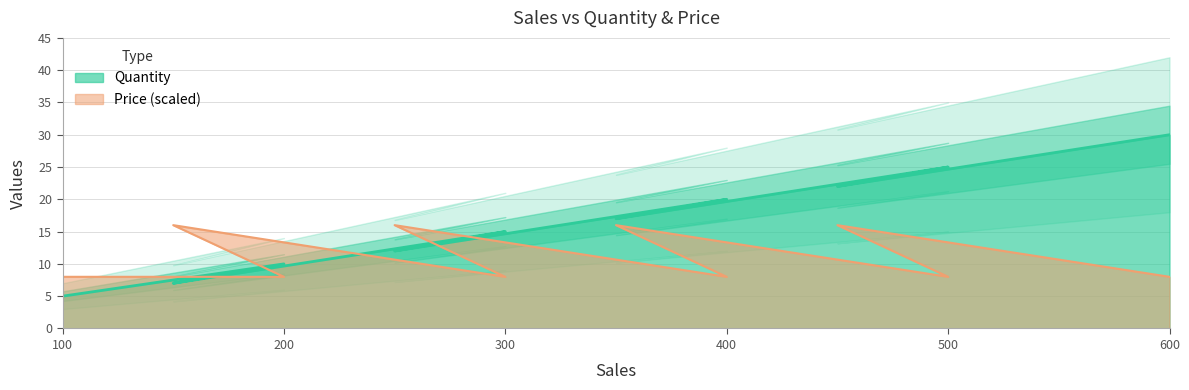

Which series has the largest total across all categories?

Quantity